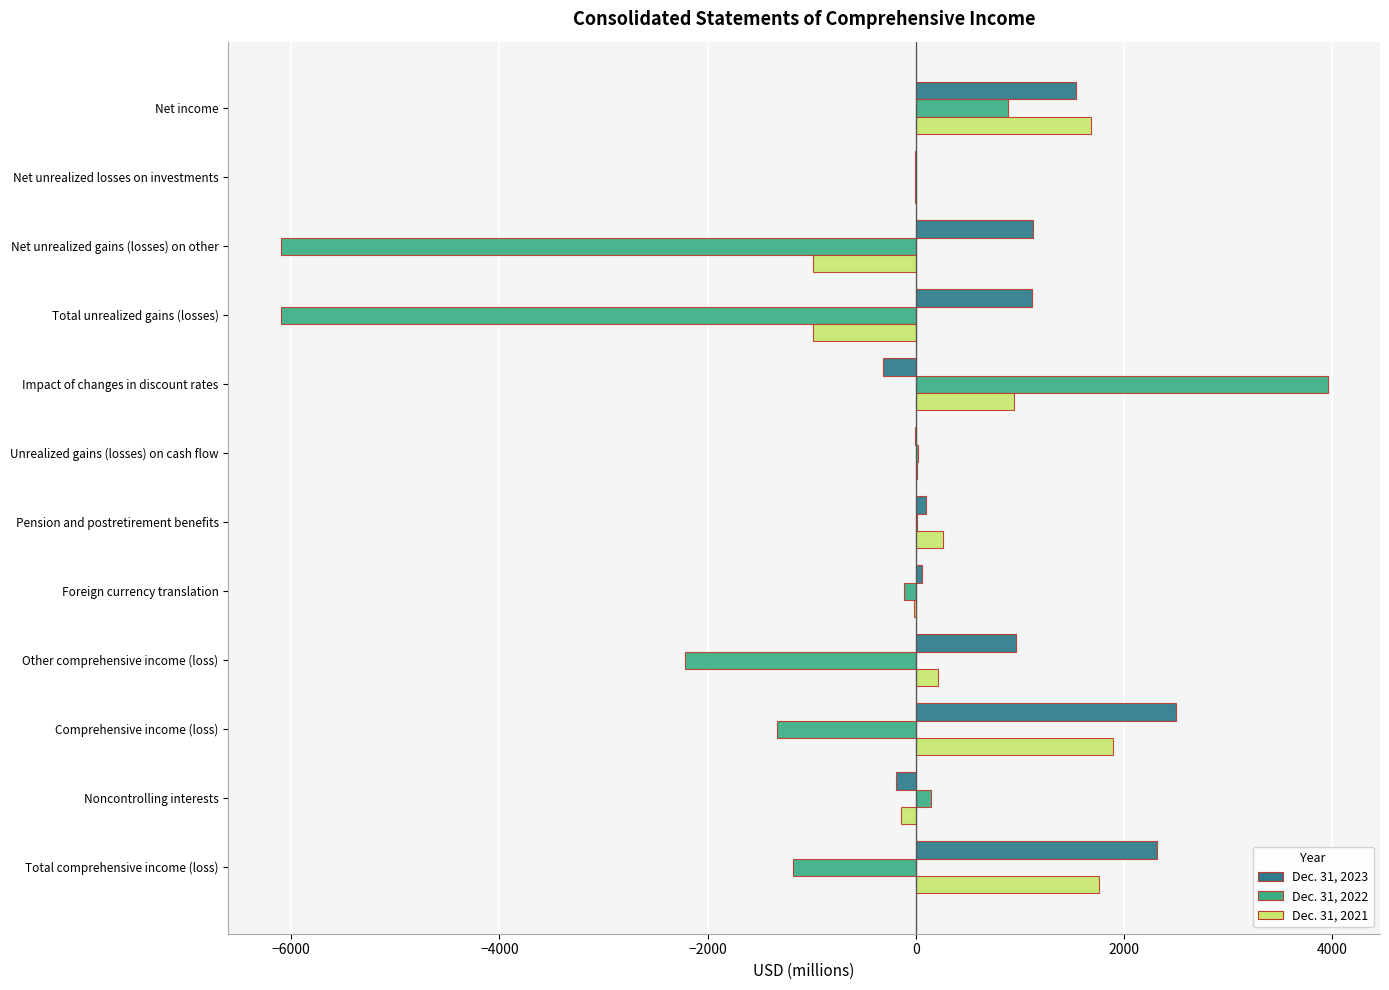

What is the average value of the Dec. 31, 2022 series?

-1000